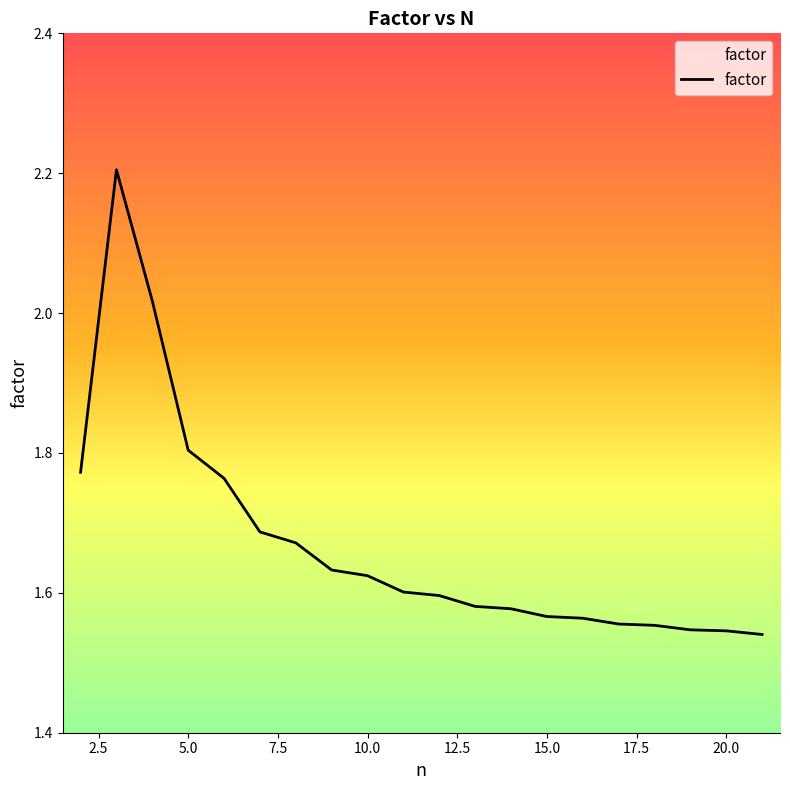

What is the greatest value displayed?

2.2